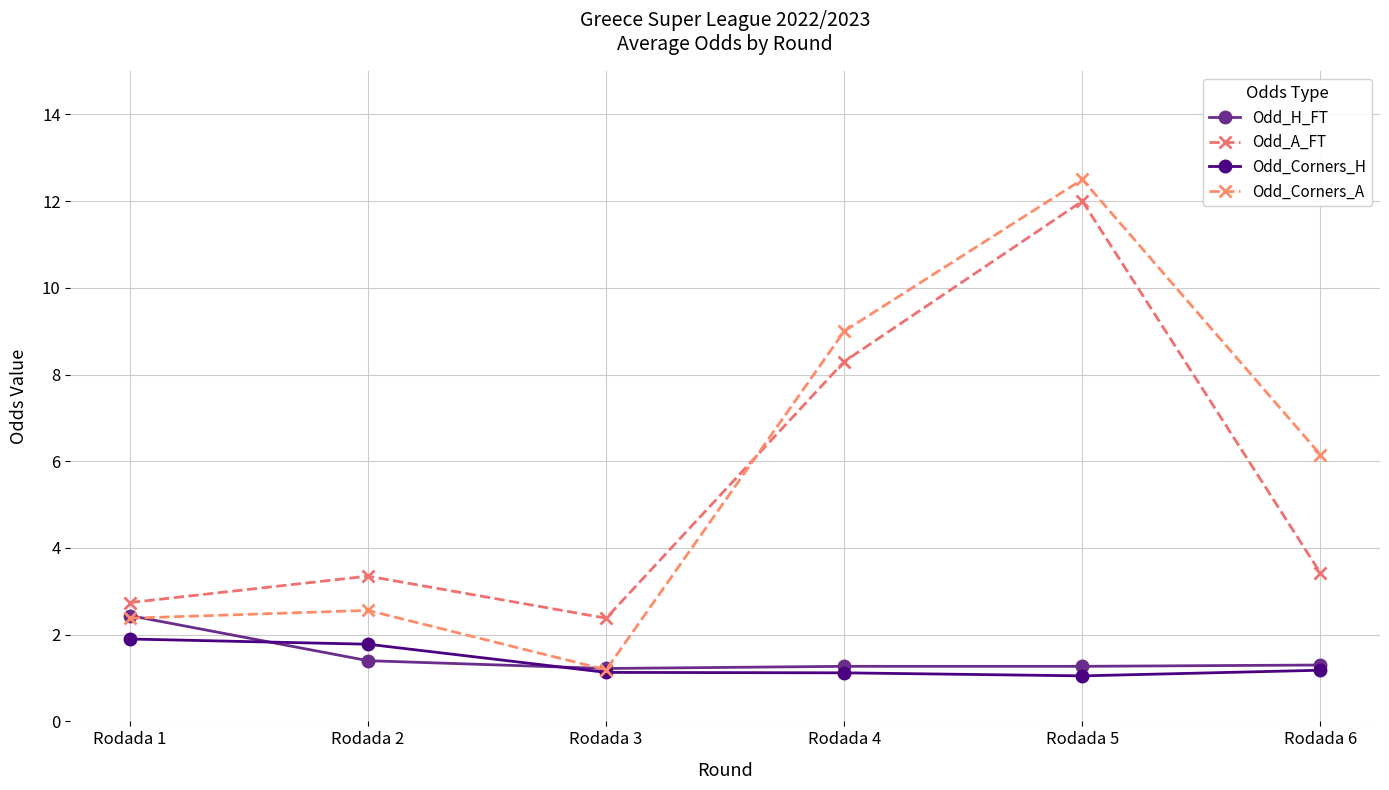

What is the difference between the second highest and second lowest values in the Odd_A_FT series?

5.6